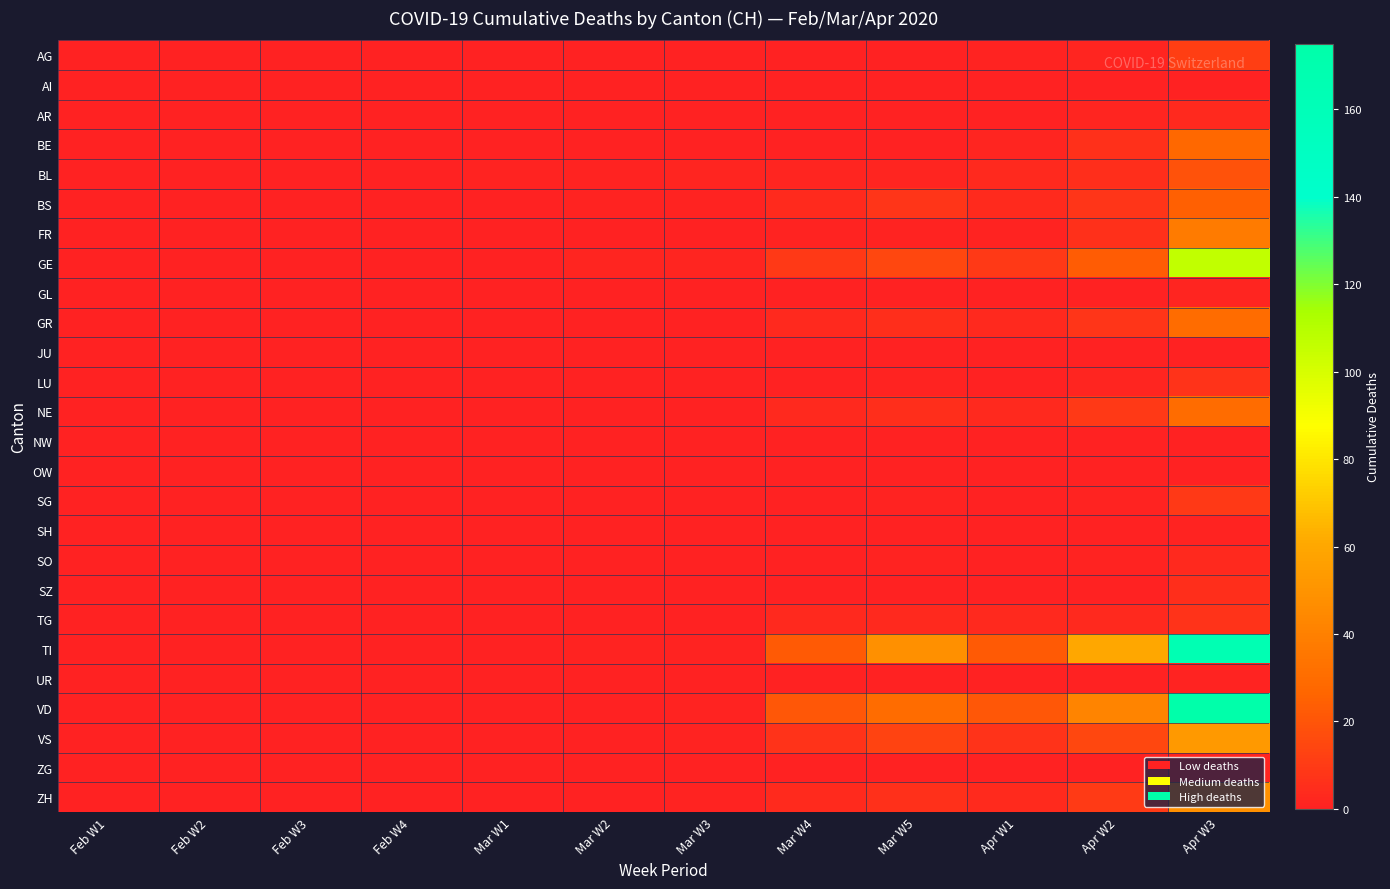

How many distinct data groups are displayed?

26